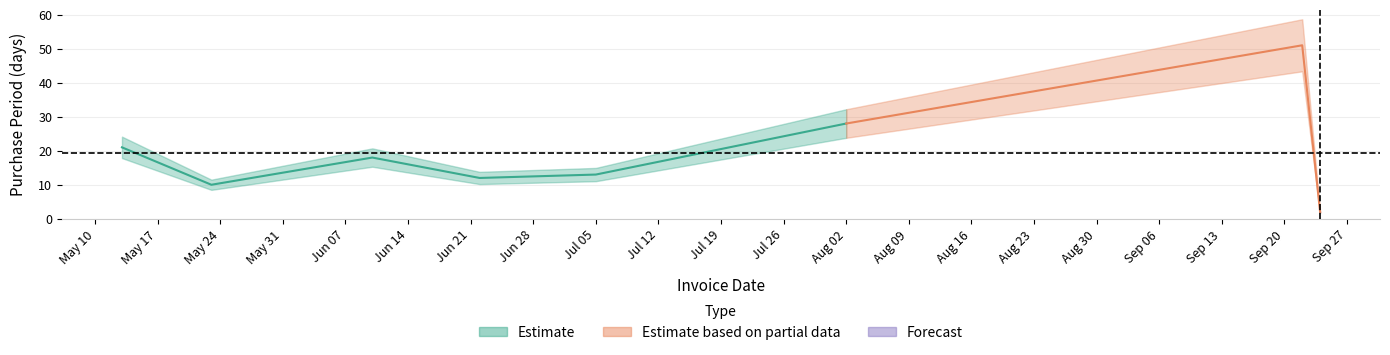

Rank the categories by value from highest to lowest.

2016-09-22, 2016-08-02, 2016-05-13, 2016-06-10, 2016-07-05, 2016-06-22, 2016-05-23, 2016-09-24